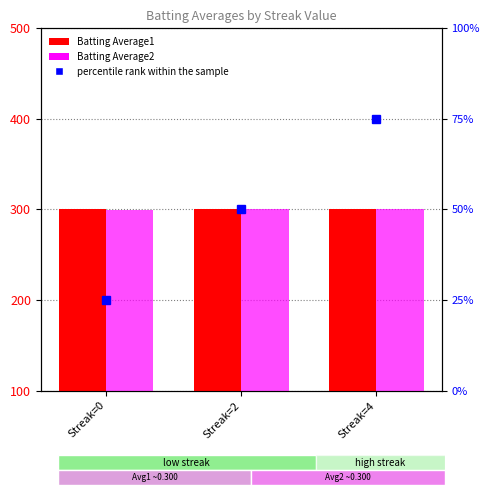

Reading left to right, transcribe all the data shown in this chart.

Batting Average1: Streak=0=300	Streak=2=300	Streak=4=300
Batting Average2: Streak=0=299	Streak=2=300	Streak=4=300